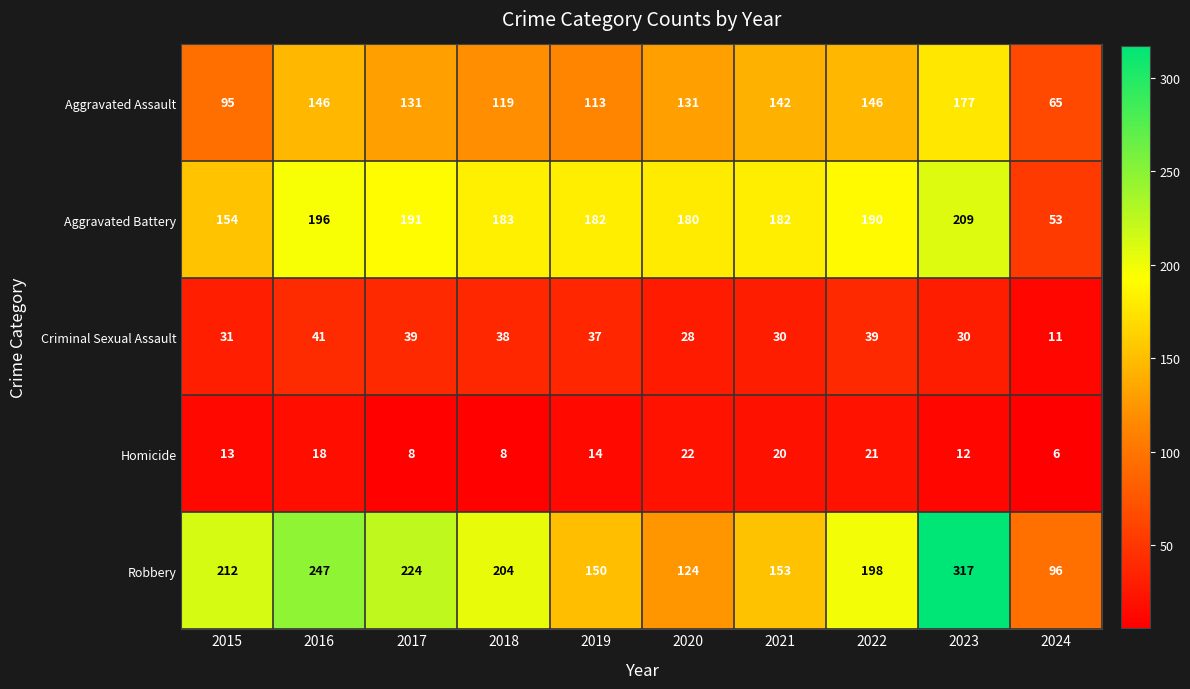

Rank the series by their maximum value, from highest to lowest.

Robbery, Aggravated Battery, Aggravated Assault, Criminal Sexual Assault, Homicide